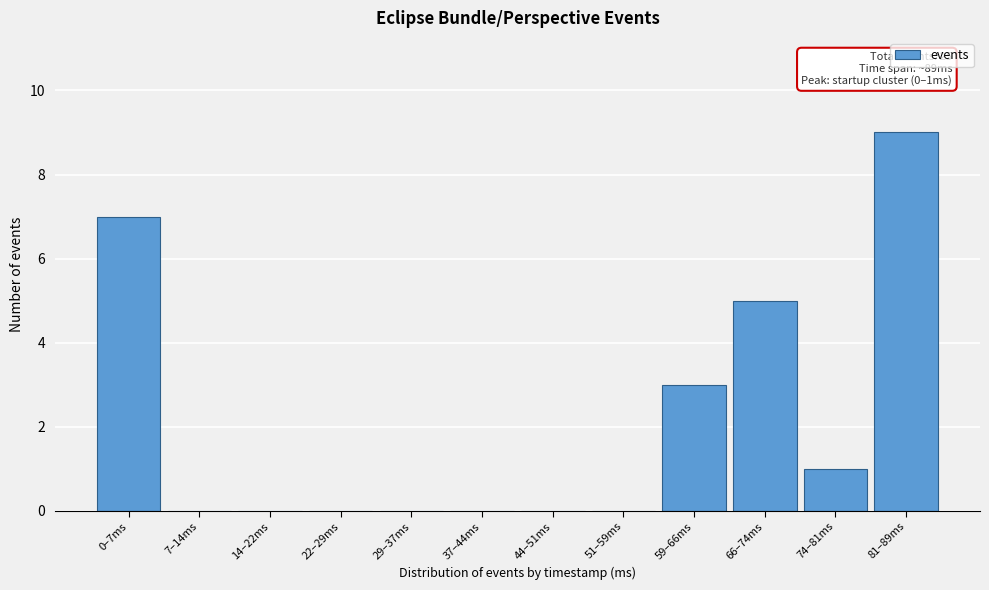

Reading left to right, extract all data points from this chart.

0–7ms=7	7–14ms=0	14–22ms=0	22–29ms=0	29–37ms=0	37–44ms=0	44–51ms=0	51–59ms=0	59–66ms=3	66–74ms=5	74–81ms=1	81–89ms=9